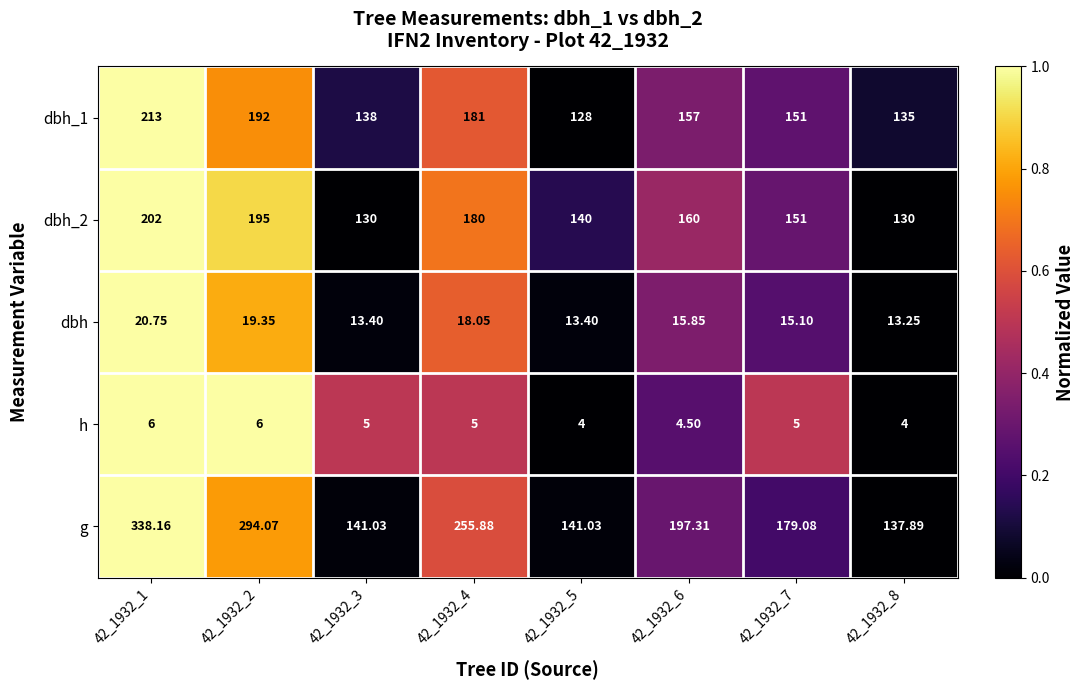

Which series has the largest total across all categories?

g